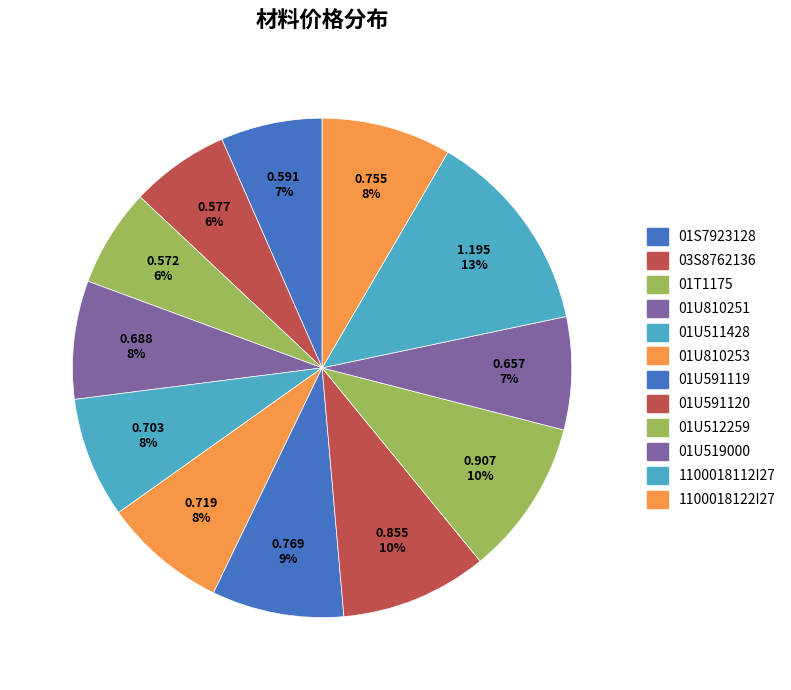

Count the number of slices in the pie.

12